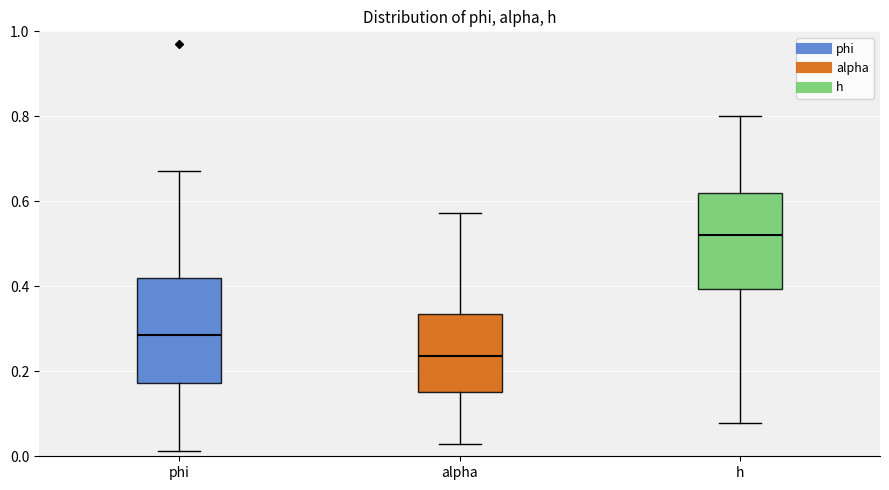

Reading left to right, transcribe this box plot: for each box, give where its median line is, the range the box spans, and where its two whiskers end, as read against the y-axis. The values are not printed on the chart, so give them approximately, as read against the axis.

phi: median 0.28, box 0.18 to 0.42, whiskers 0.02 to 0.68
alpha: median 0.24, box 0.16 to 0.34, whiskers 0.02 to 0.58
h: median 0.52, box 0.40 to 0.62, whiskers 0.08 to 0.80